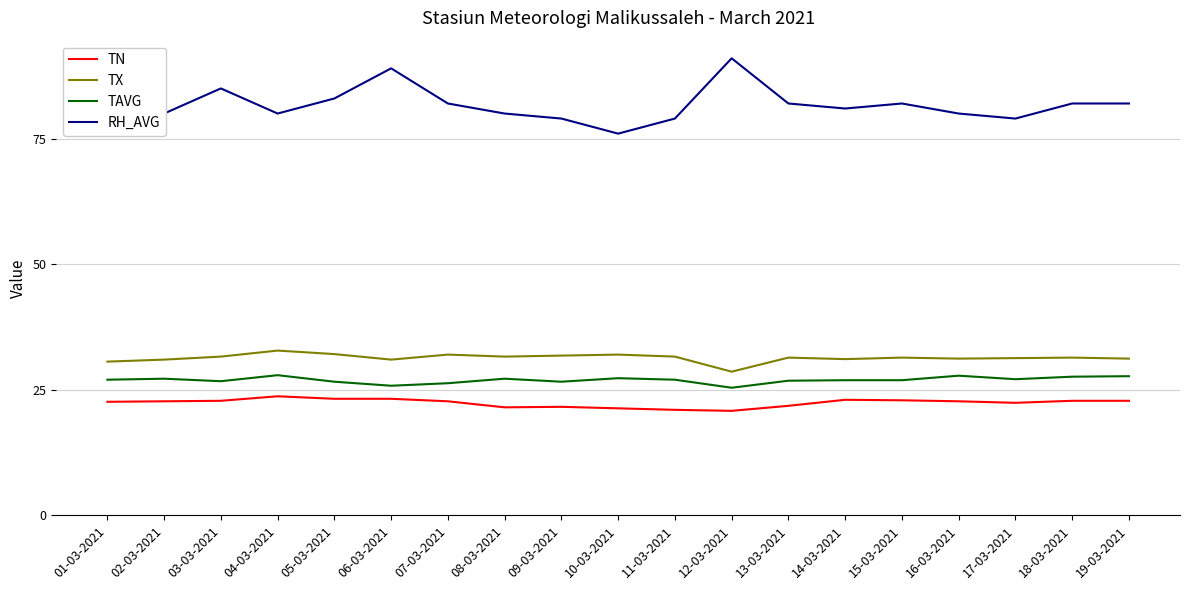

The TX series shows 12.0 at 15-03-2021. True or false?

False